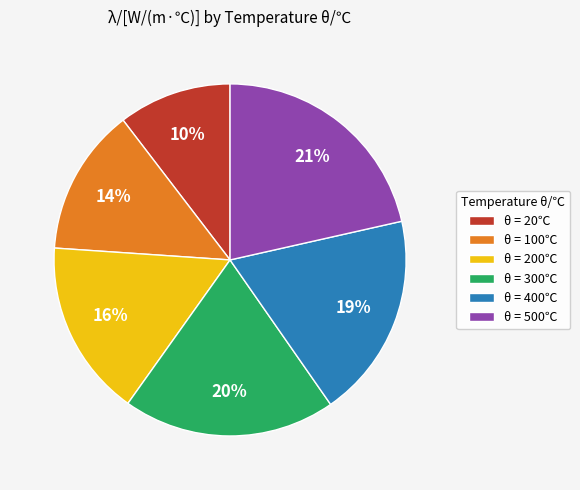

Is the sum of θ = 200℃ and θ = 100℃ greater than half?

No